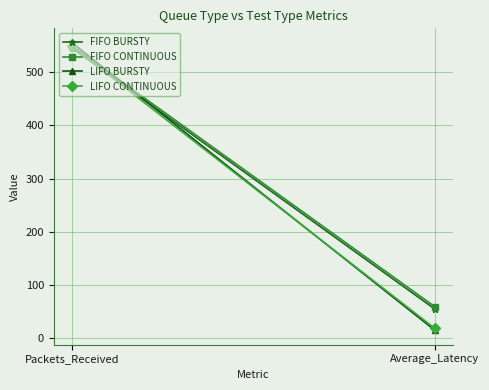

Reading left to right, extract all data points from this chart.

FIFO BURSTY: Packets_Received=545.0	Average_Latency=55.1
FIFO CONTINUOUS: Packets_Received=549.0	Average_Latency=59.5
LIFO BURSTY: Packets_Received=555.0	Average_Latency=15.3
LIFO CONTINUOUS: Packets_Received=548.0	Average_Latency=18.9